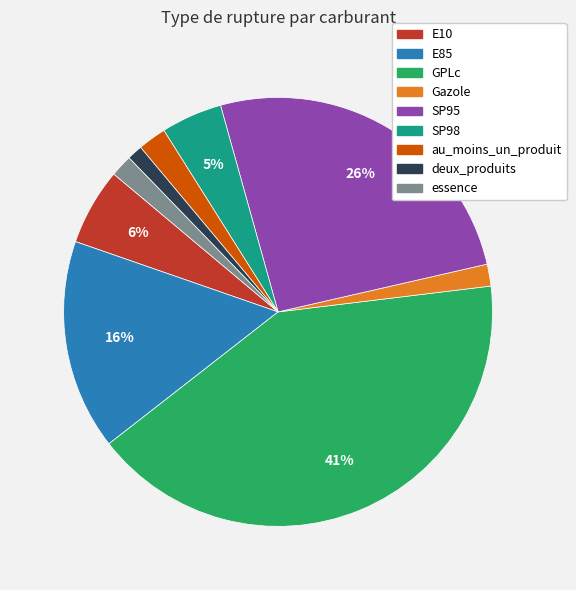

Between Gazole and E10, which is larger?

E10